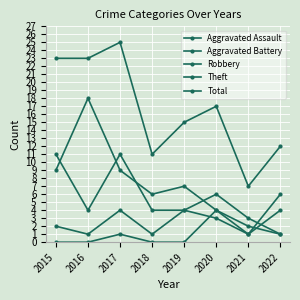

What is the value of the Aggravated Battery point at the 2nd from the left?

1